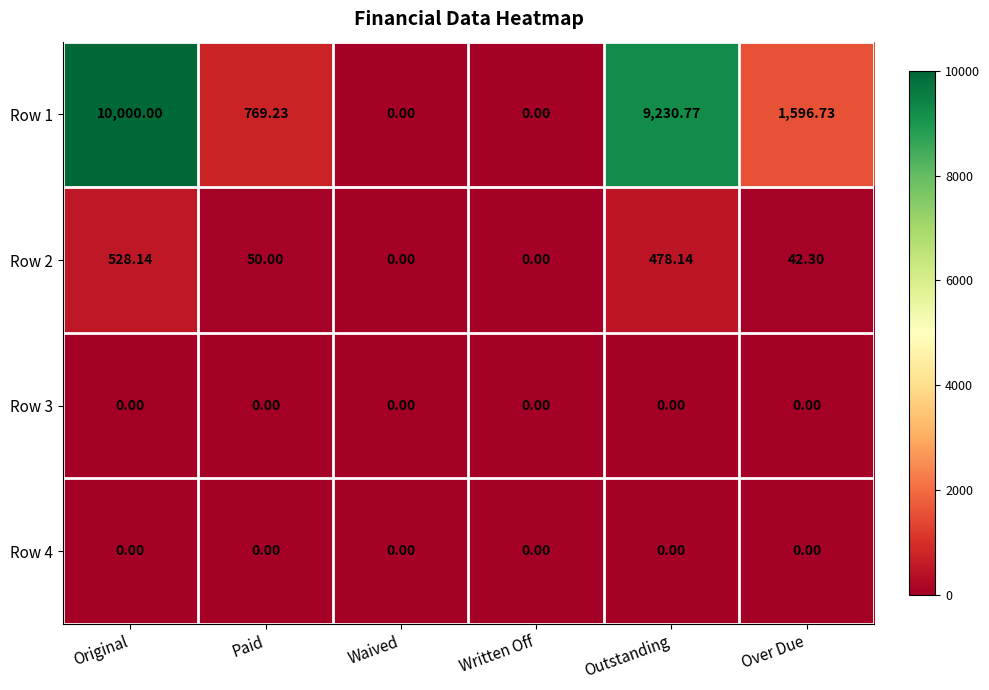

Which label corresponds to the largest value in the chart?

Original